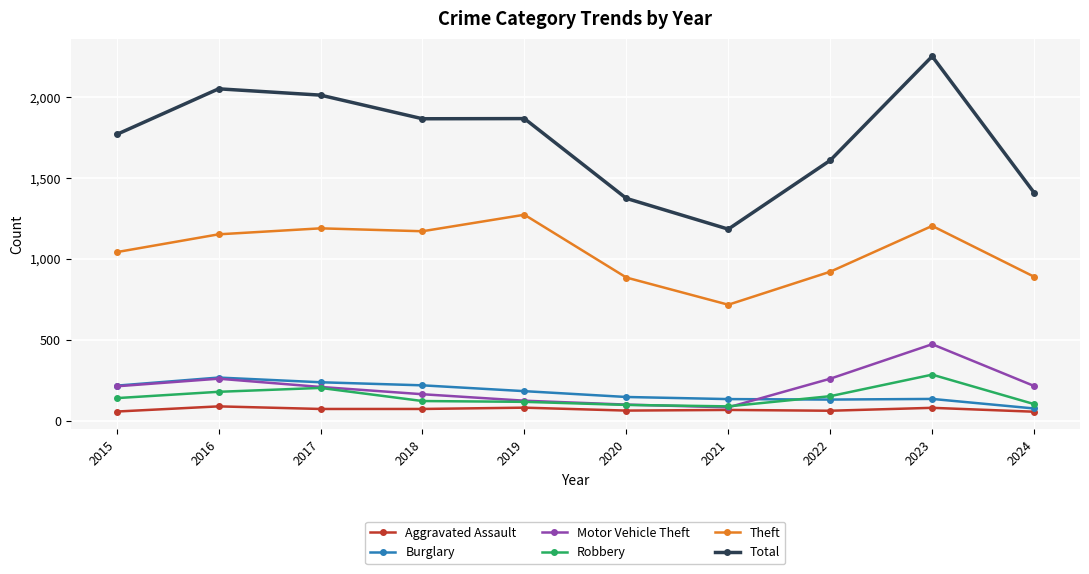

Is it true that Robbery equals 97 at 2020?

True